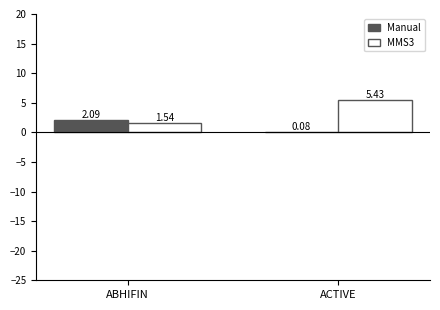

What is the sum of all Manual values?

2.2